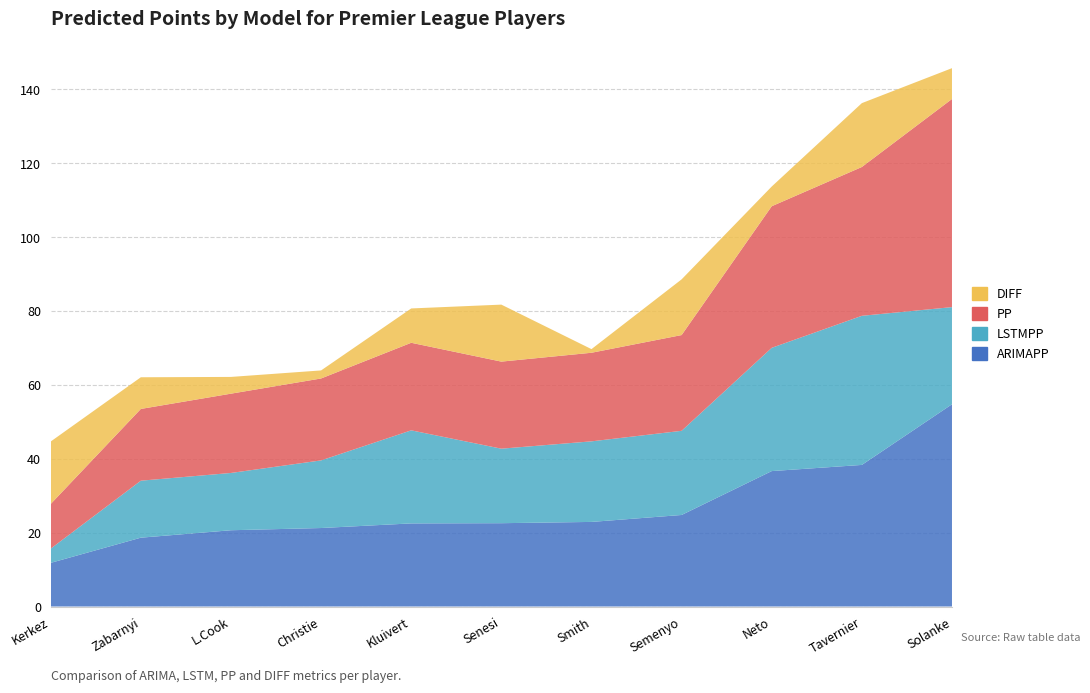

Reading left to right, what are all the values shown in this chart?

ARIMAPP: Smith=22.9	L.Cook=20.6	Solanke=54.8	Christie=21.2	Tavernier=38.3	Senesi=22.6	Neto=36.7	Semenyo=24.8	Zabarnyi=18.6	Kluivert=22.5	Kerkez=11.8
LSTMPP: Smith=21.8	L.Cook=15.5	Solanke=26.3	Christie=18.3	Tavernier=40.4	Senesi=20.2	Neto=33.4	Semenyo=22.8	Zabarnyi=15.4	Kluivert=25.2	Kerkez=3.9
PP: Smith=24.0	L.Cook=21.5	Solanke=56.3	Christie=22.2	Tavernier=40.3	Senesi=23.6	Neto=38.3	Semenyo=25.9	Zabarnyi=19.4	Kluivert=23.7	Kerkez=12.1
DIFF: Smith=1.0	L.Cook=4.5	Solanke=8.3	Christie=2.2	Tavernier=17.3	Senesi=15.4	Neto=5.3	Semenyo=15.1	Zabarnyi=8.6	Kluivert=9.3	Kerkez=16.9